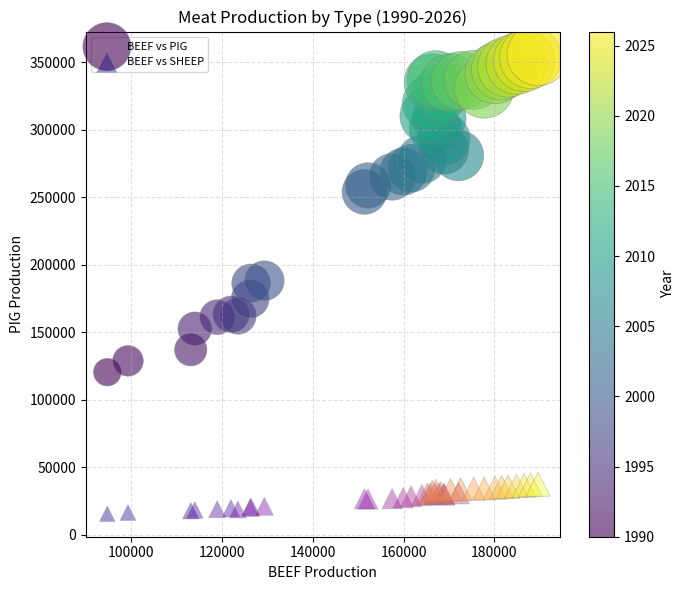

Which series reaches the minimum Y coordinate?

BEEF vs SHEEP